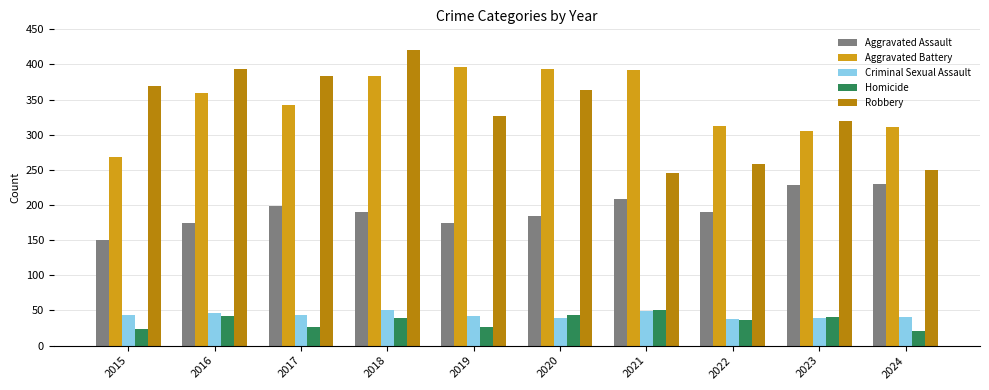

What is the highest value of the Aggravated Battery series?

396